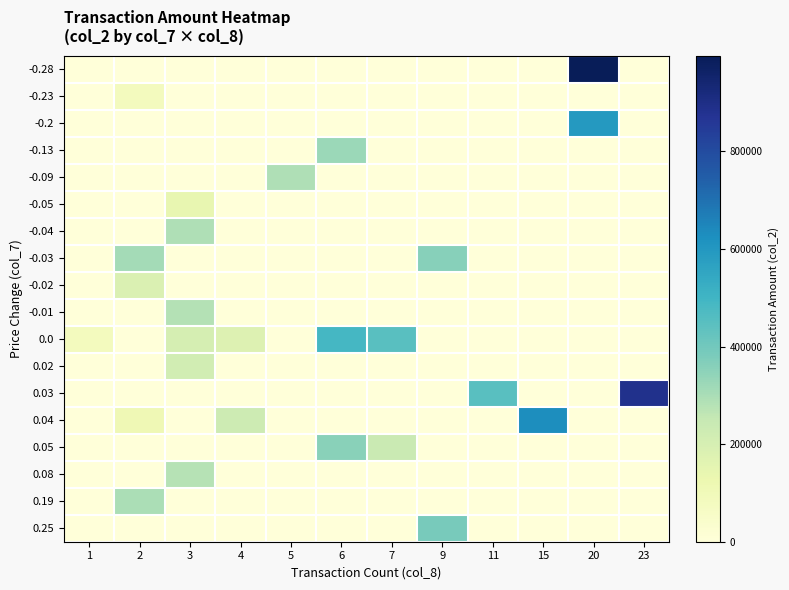

What is the total value across all series at 6?

1166360